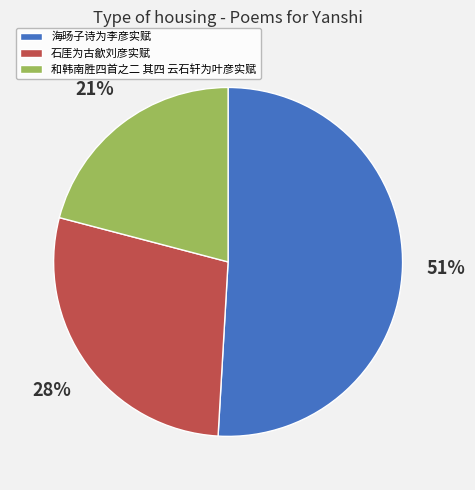

To the nearest percent, what is the difference between the largest and smallest slice percentages?

30%